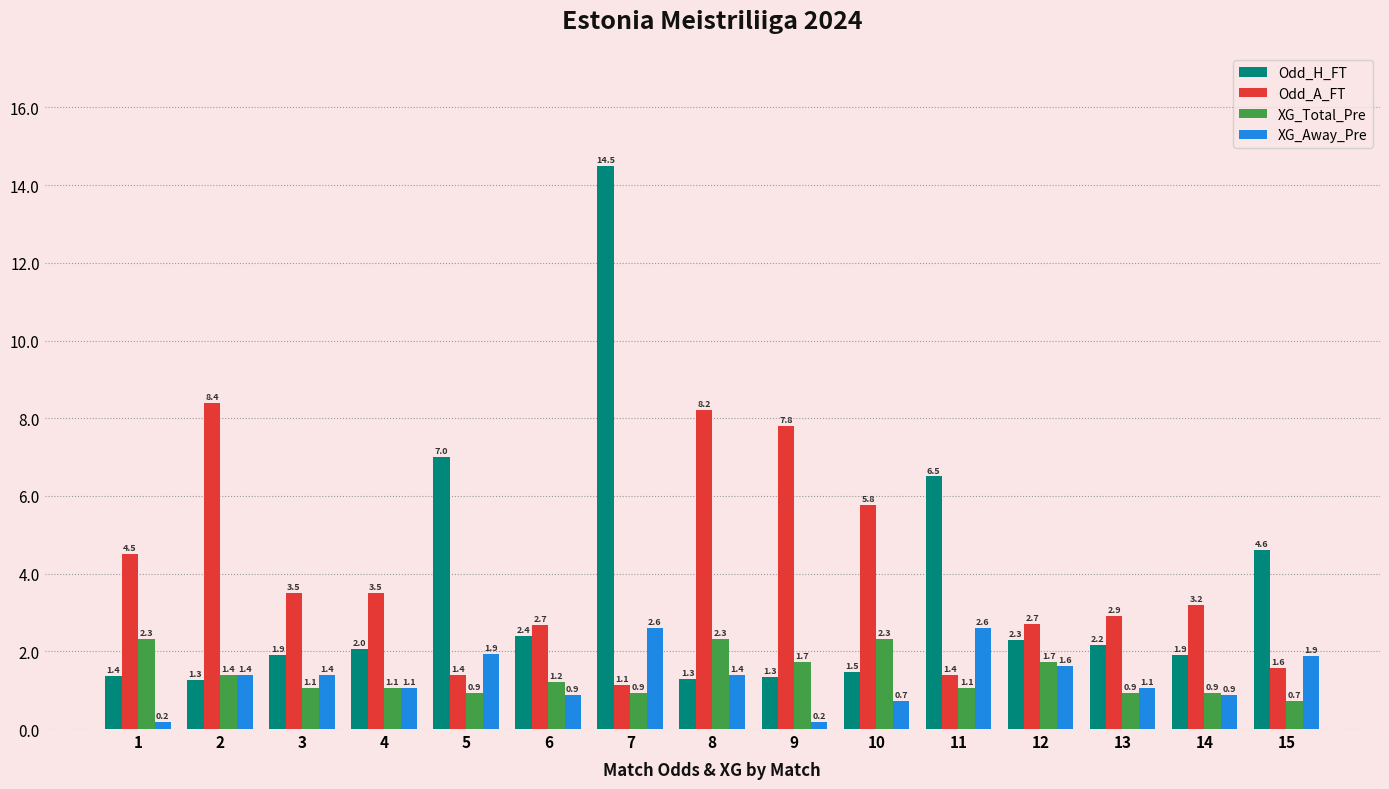

Which category has the lowest value in the XG_Total_Pre series?

15